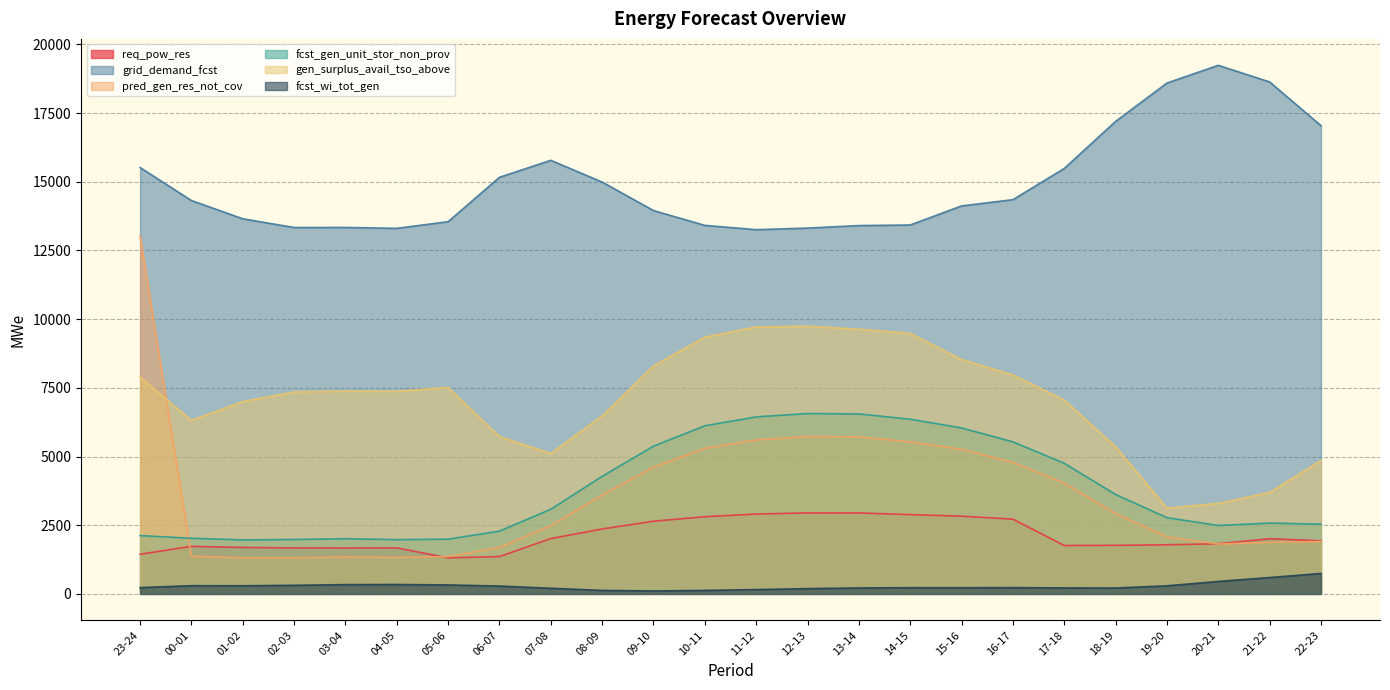

Between 04-05 and 15-16, which is larger?

15-16